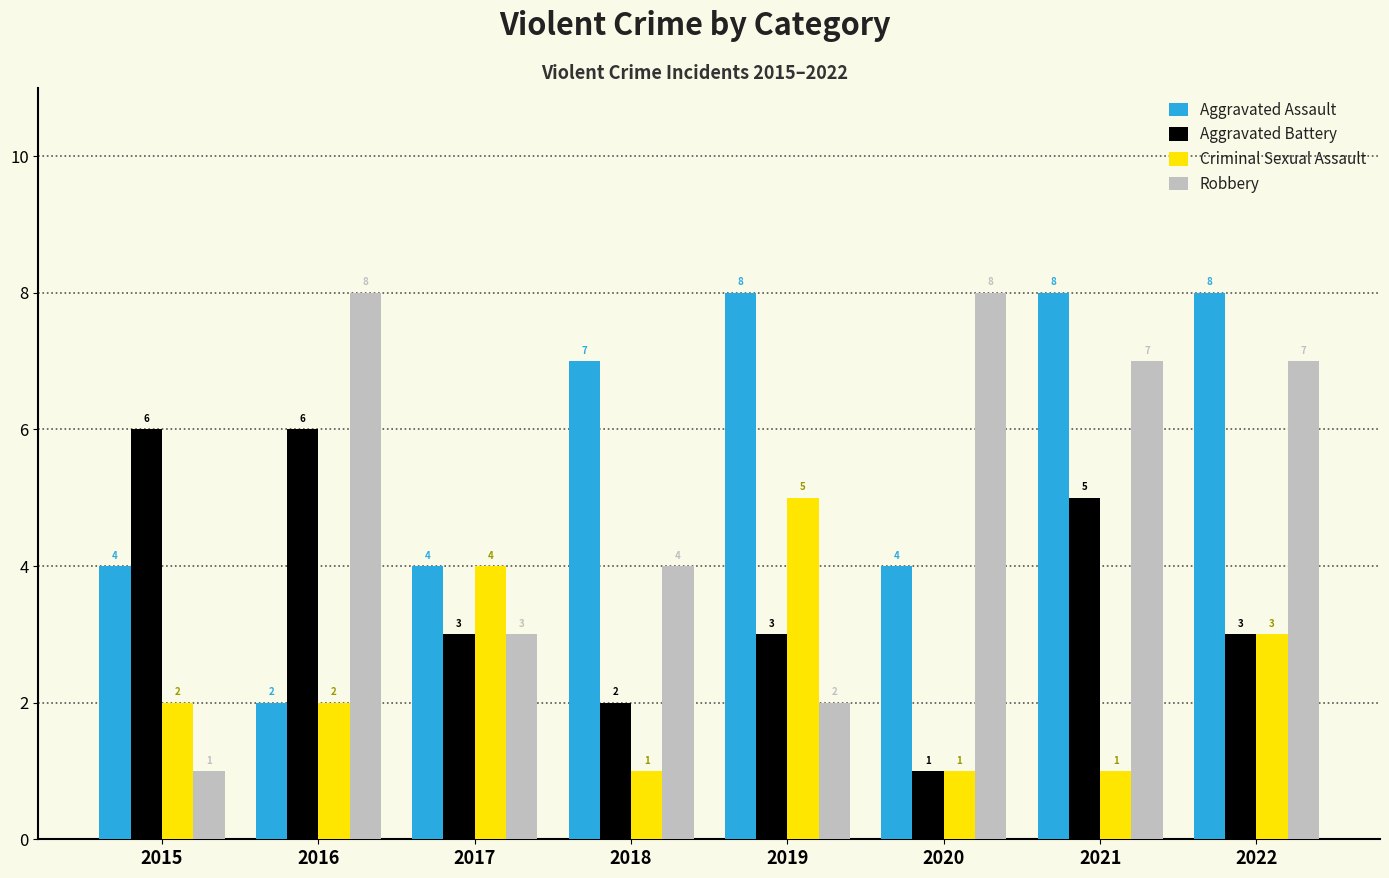

How many bars are there in each group?

4